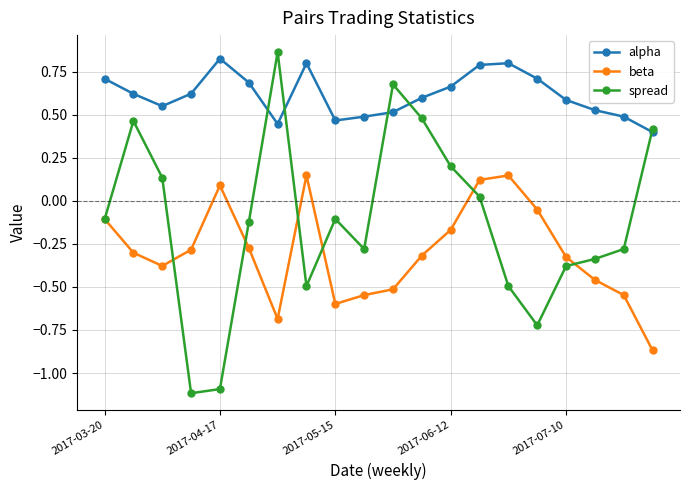

Which series has the largest total across all categories?

alpha